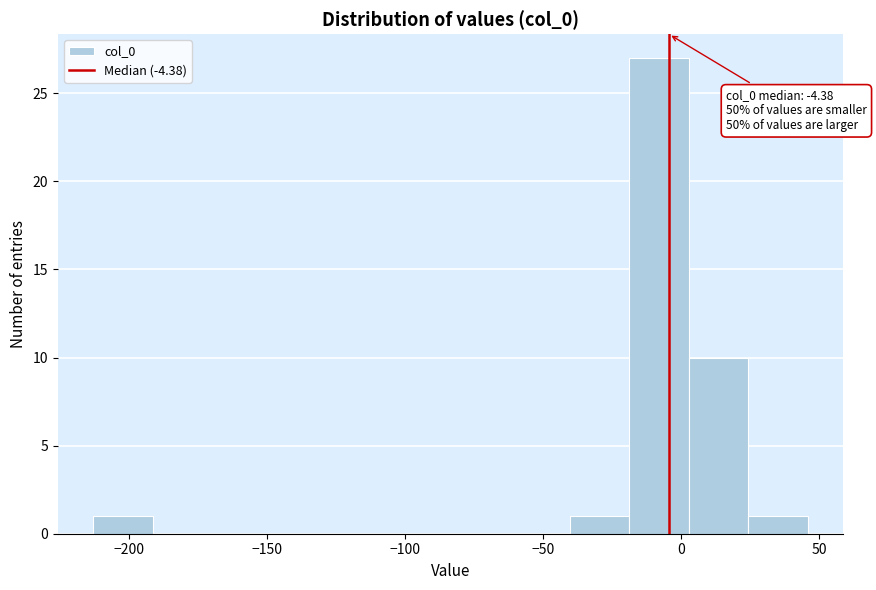

Over which range of the x-axis is the bar tallest?

-20 to 5